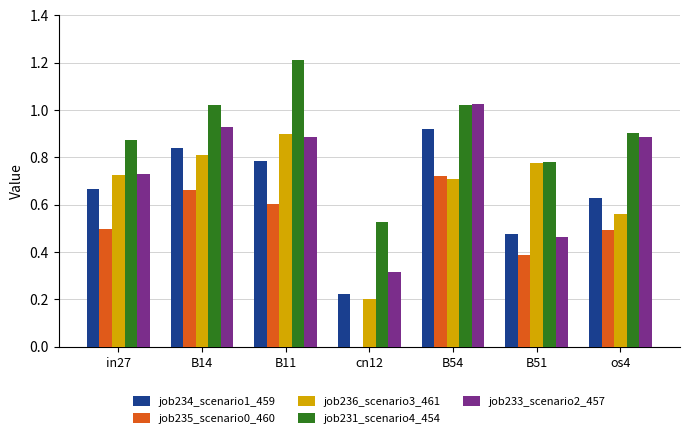

What is the greatest value displayed?

1.2